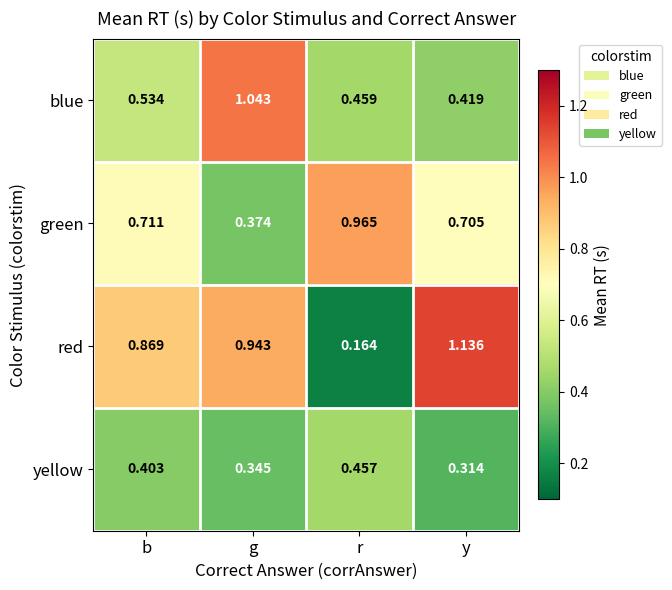

Which series changed the most between r and y?

red